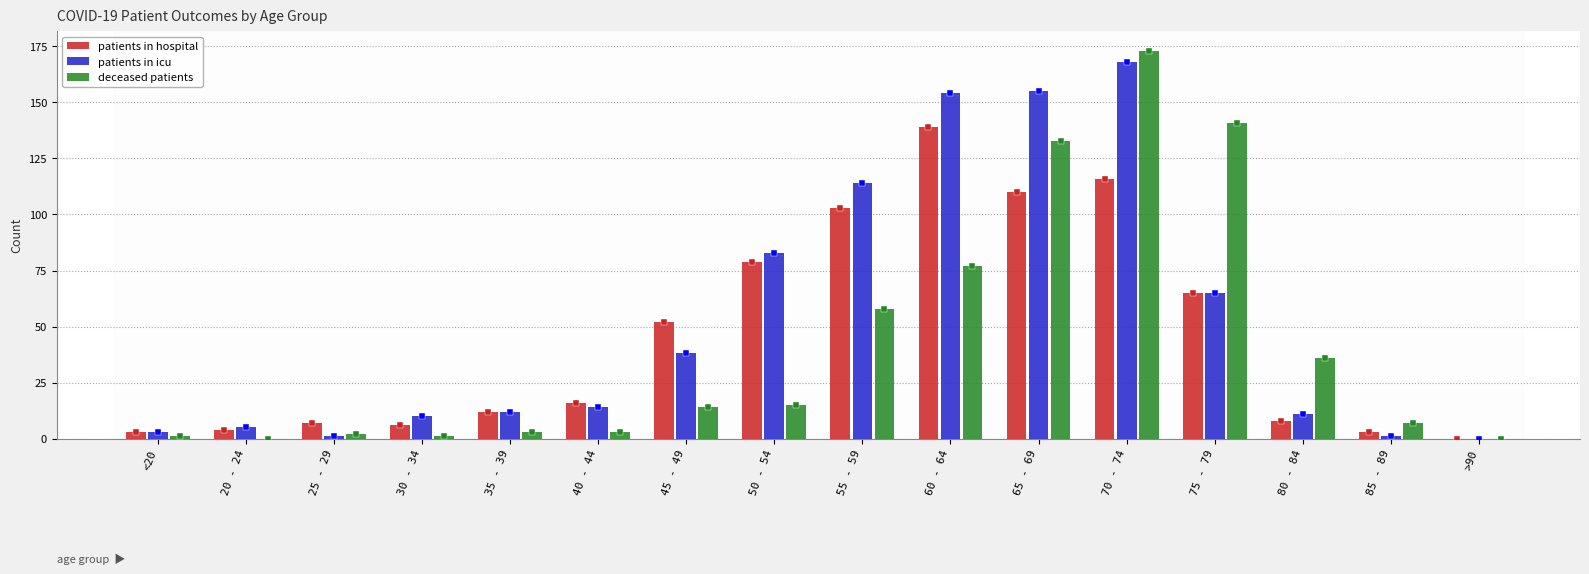

At which category is the sum across all series the highest?

70 - 74